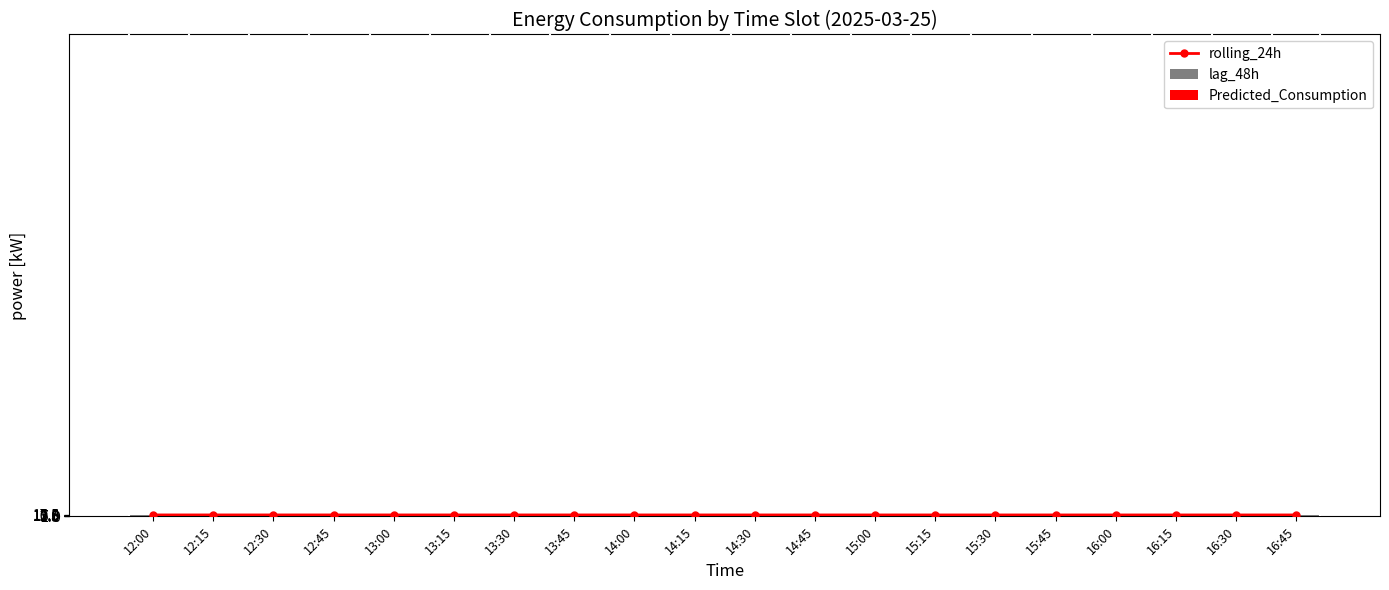

How many categories are shown in the chart?

20